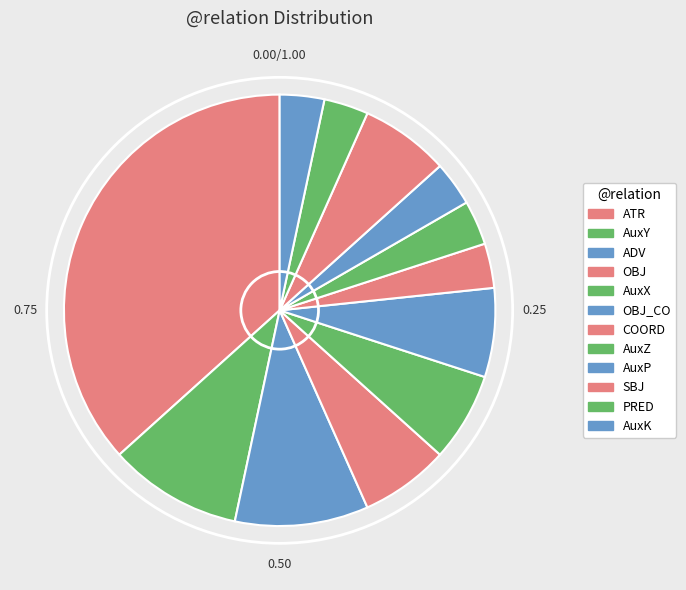

Which slice is the smallest?

COORD